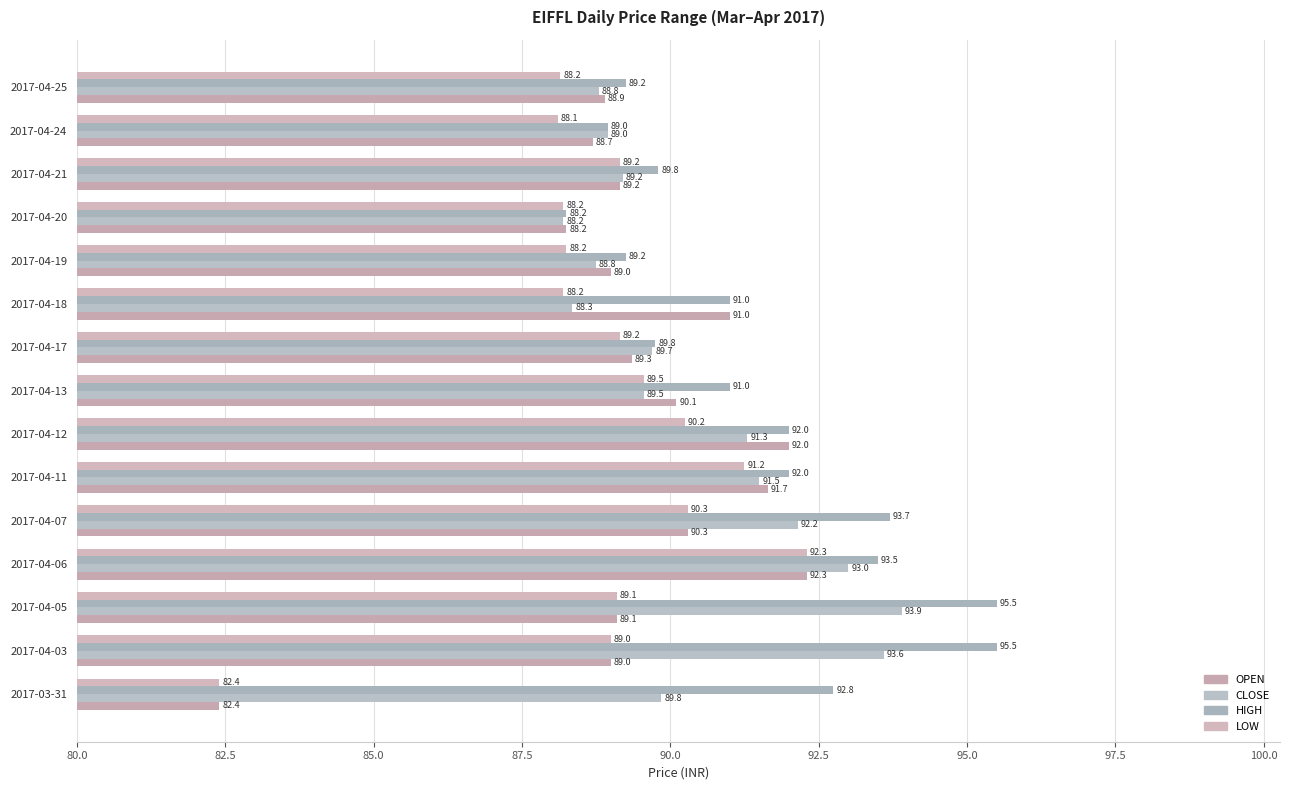

How many series are shown in this chart?

4